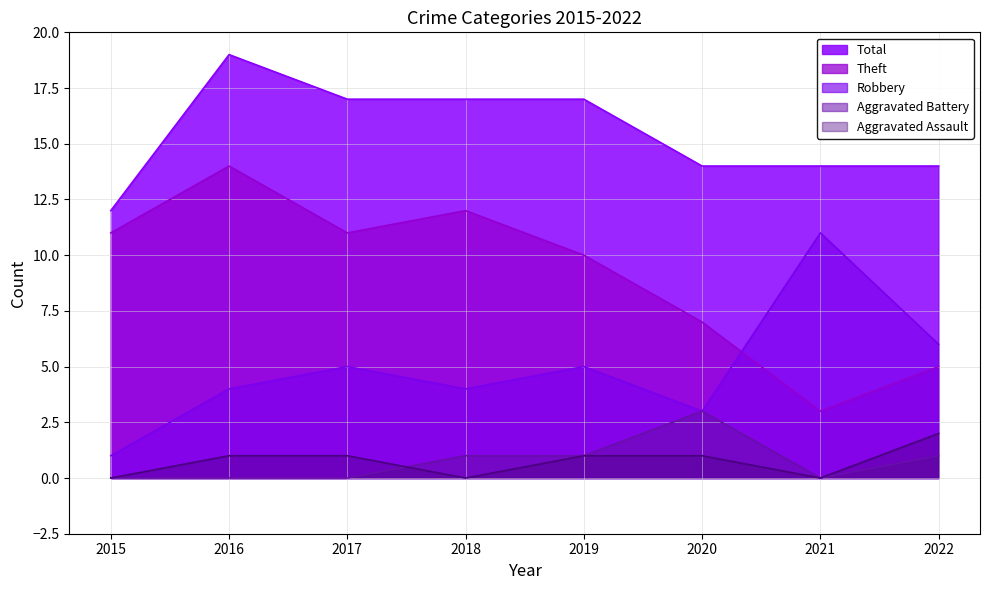

What is the total value across all series at 2016?

38